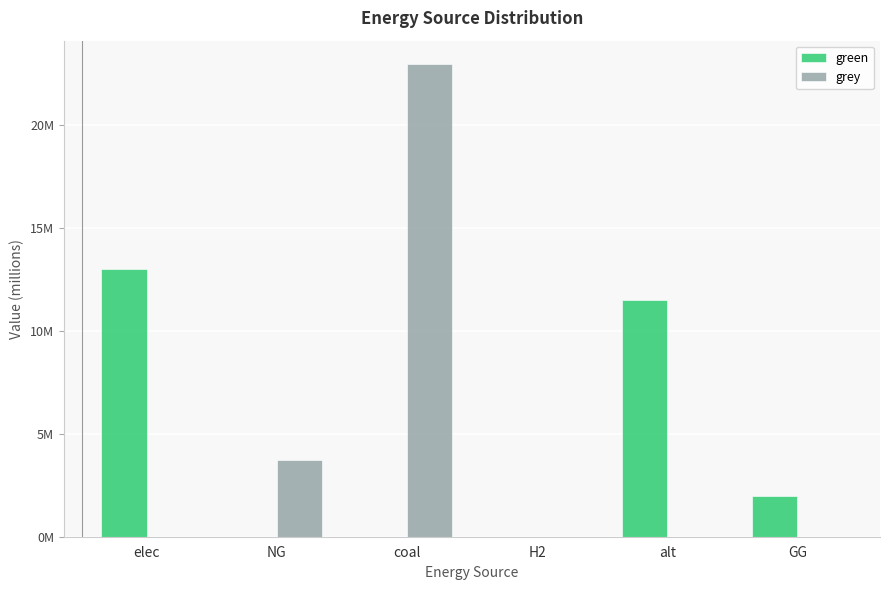

What are all the series names shown in the legend?

green, grey